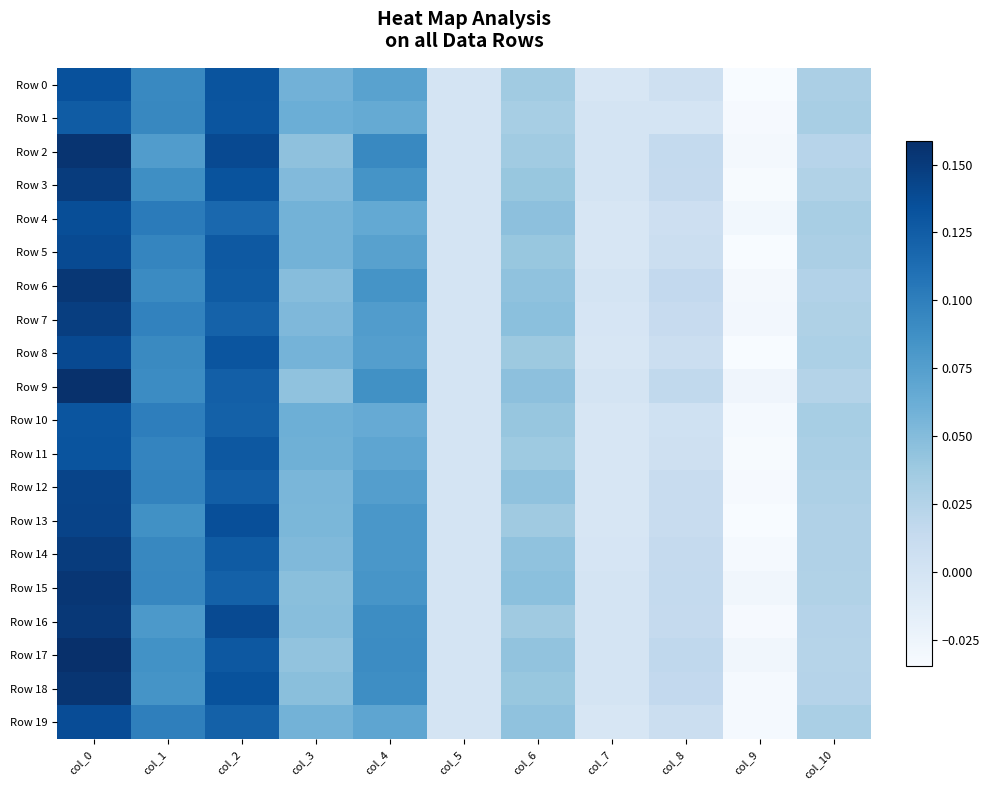

At which category is the sum across all series the highest?

col_0